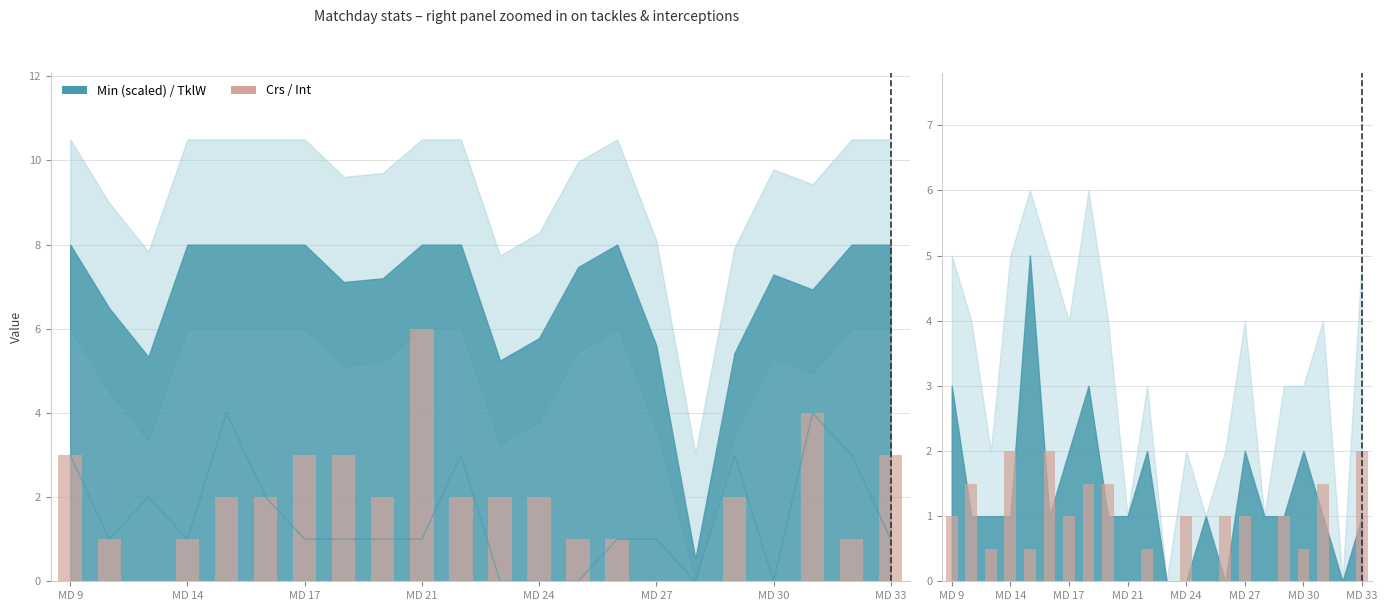

What is the approximate value of Crs at 11?

2.0